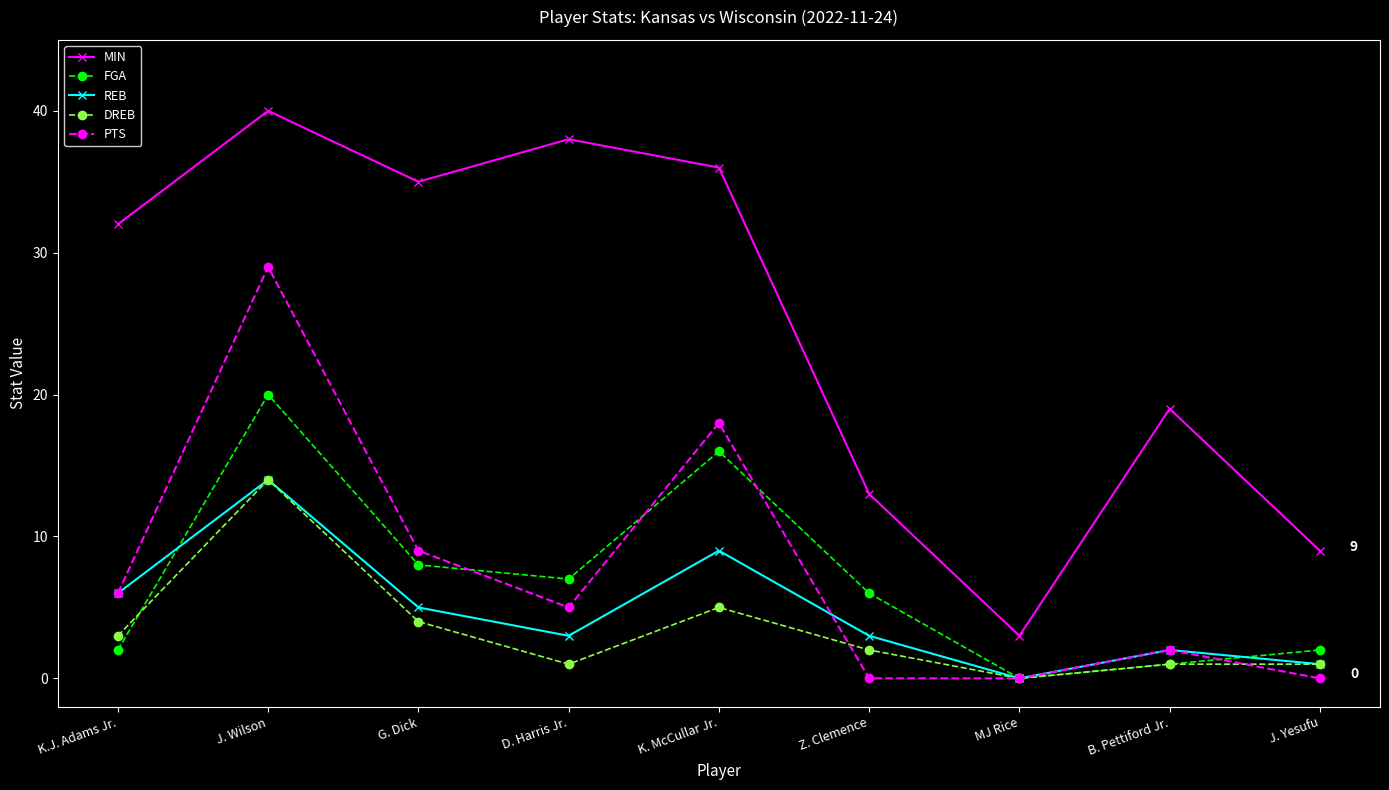

Where does the FGA series first go above 6?

J. Wilson